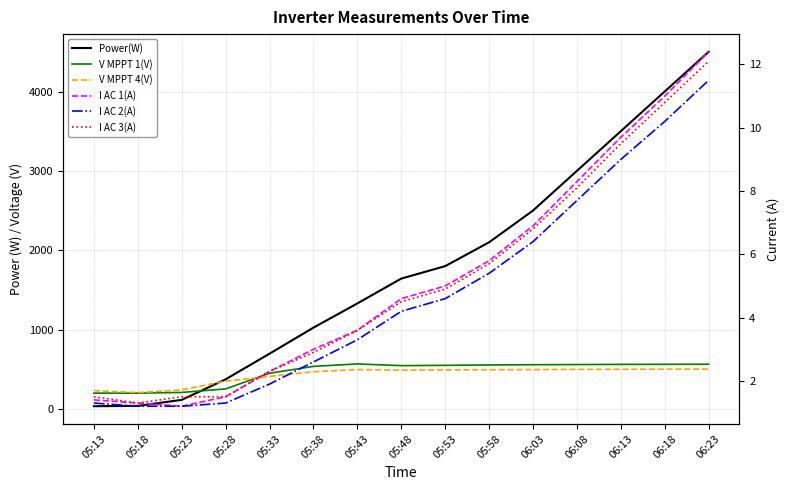

At 05:18, list the series in order from largest to smallest.

V MPPT 4(V), V MPPT 1(V), Power(W), I AC 1(A), I AC 3(A), I AC 2(A)